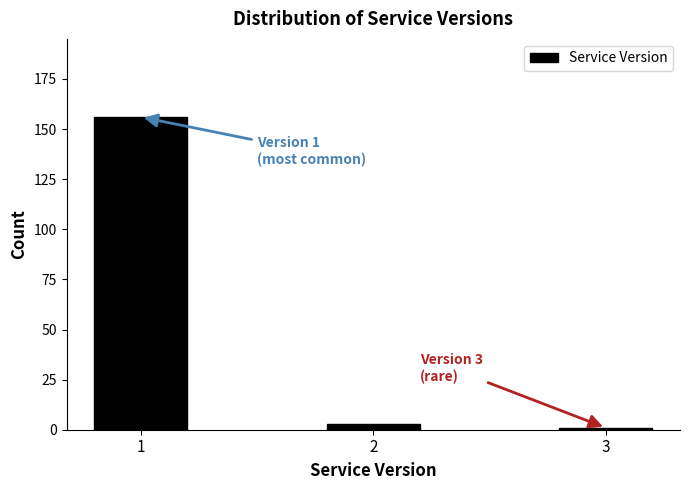

Reading right to left, what are all the values shown in this chart?

1	3	156